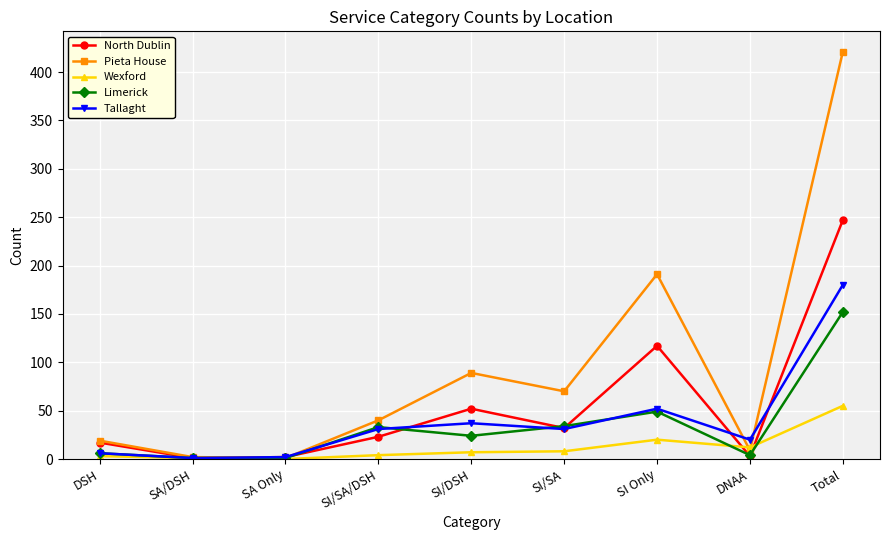

After their last crossing, which series has the higher values: Tallaght or Limerick?

Tallaght